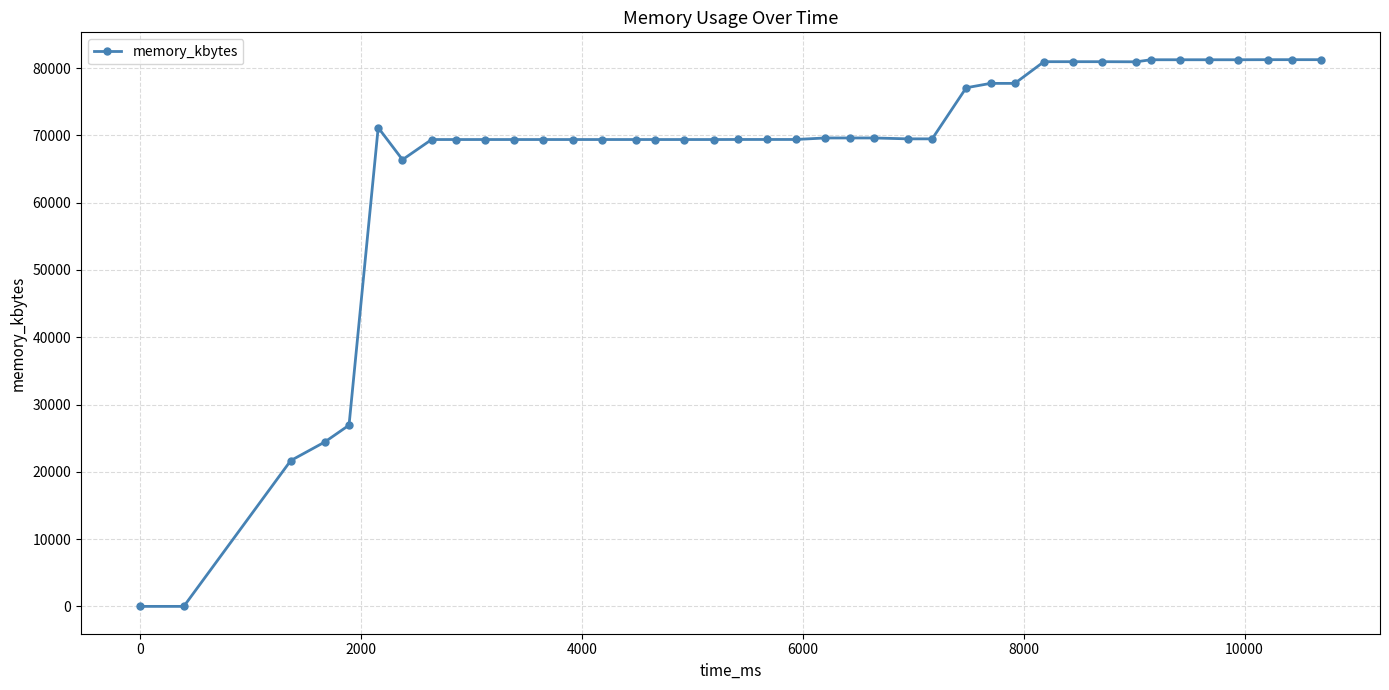

What is the greatest value displayed?

81252